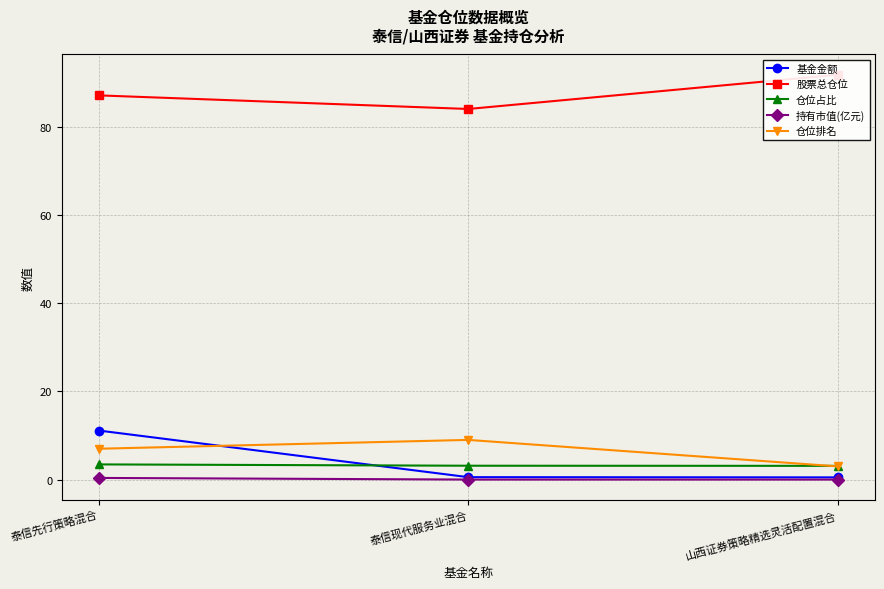

How many lines are shown in the chart?

5